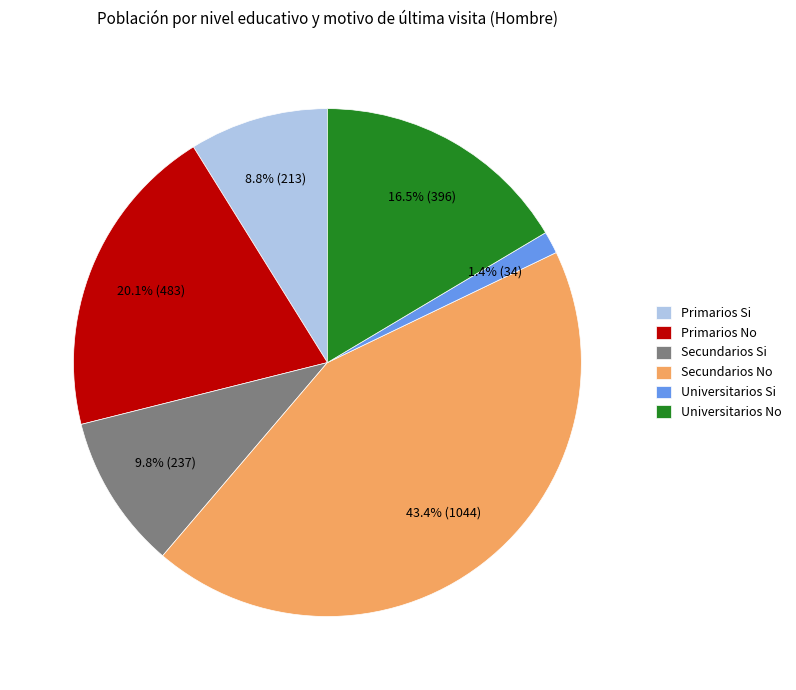

To the nearest percent, what is the combined percentage of Primarios No and Universitarios Si?

21%